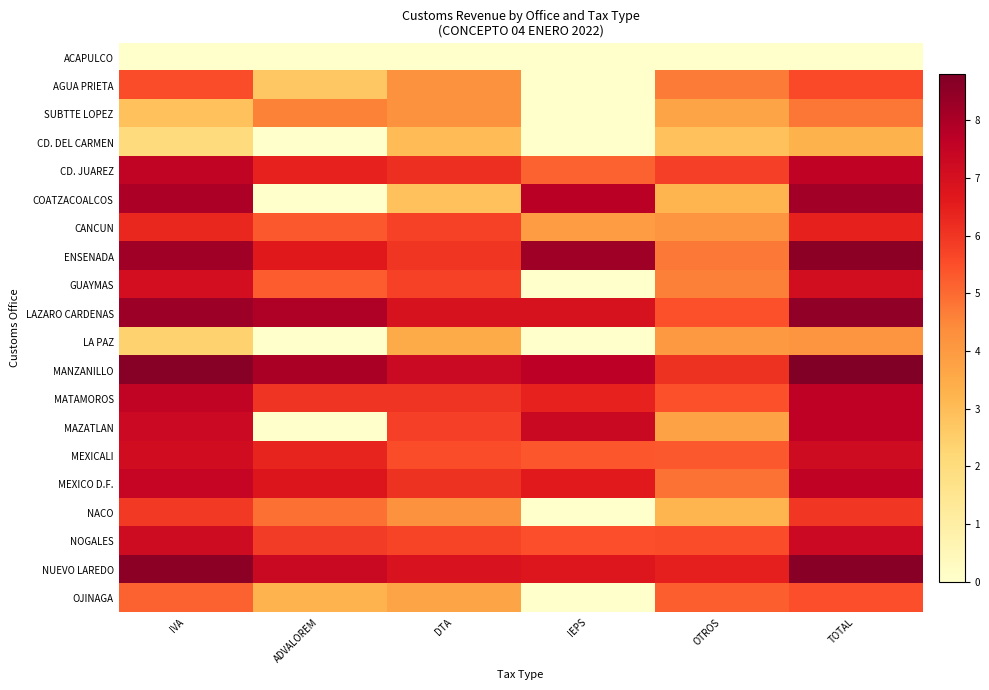

What is the maximum value shown in the chart?

8.8